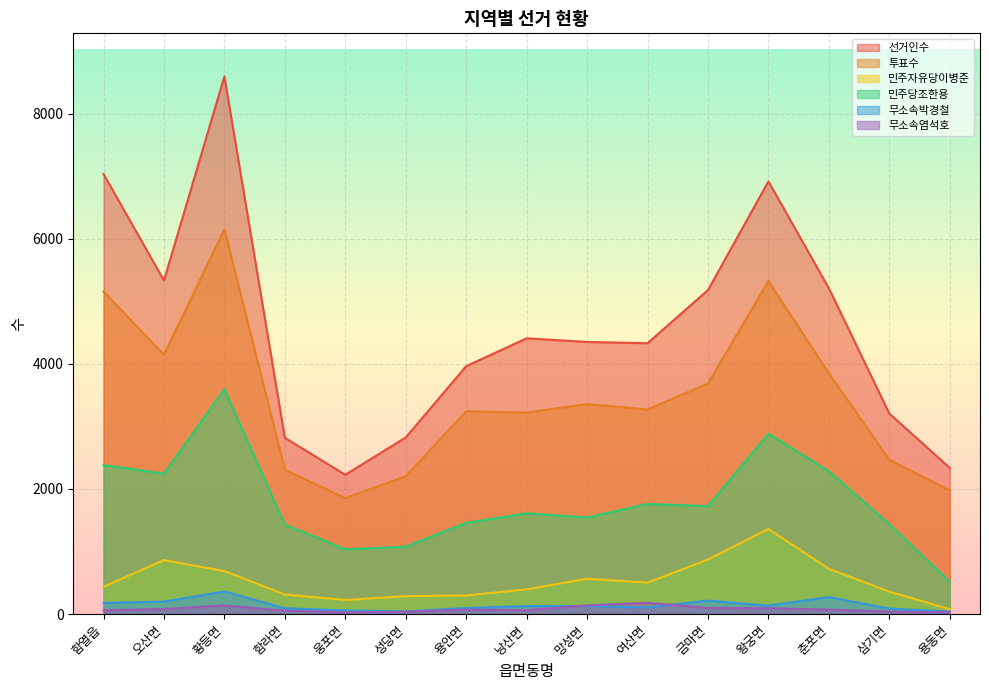

True or false: 투표수 has more than 2 points higher than both neighbors.

True